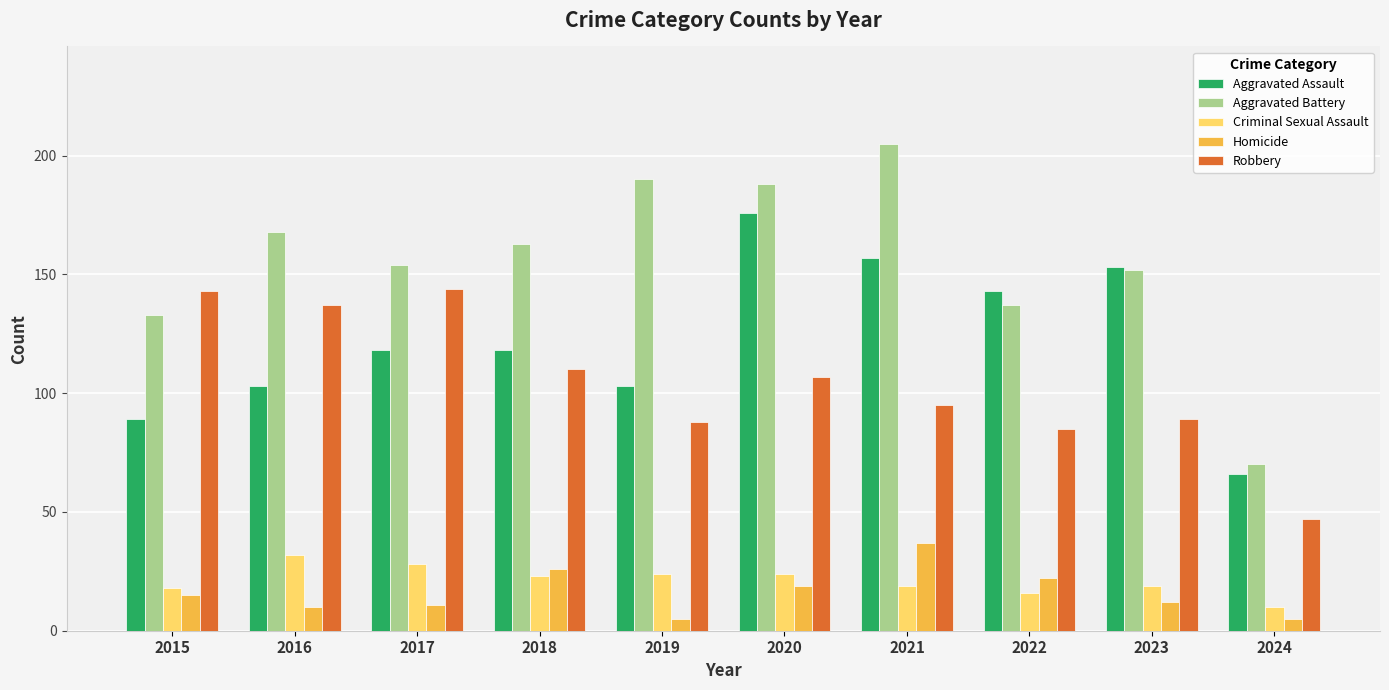

What is the approximate value of Aggravated Assault at 2015?

89